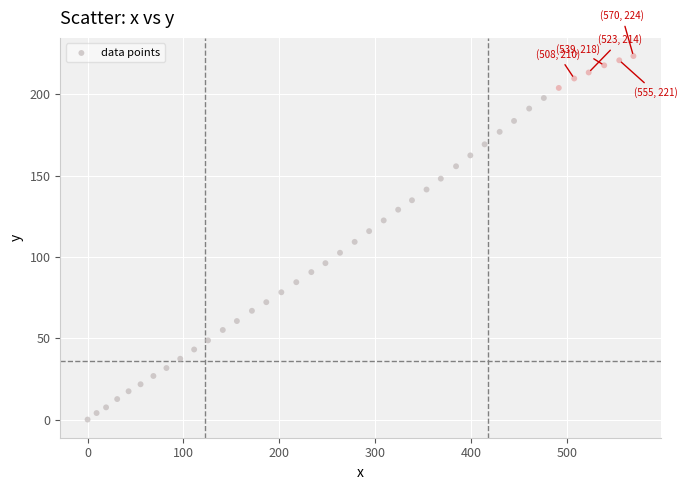

What is the range of X values (max minus min)?

569.6